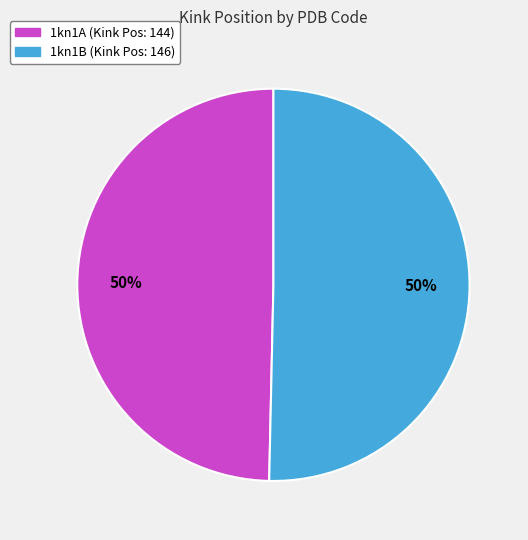

True or false: 1kn1B accounts for 60% of the total.

False